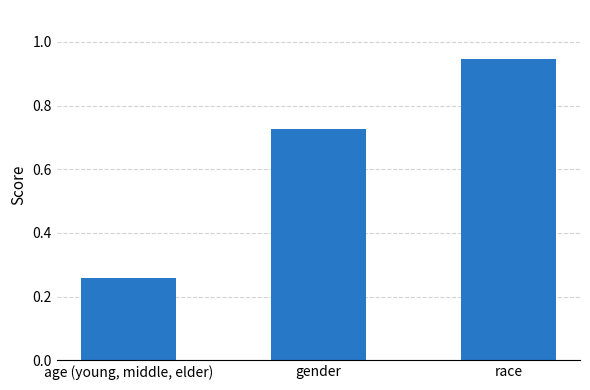

How many distinct data groups are displayed?

1